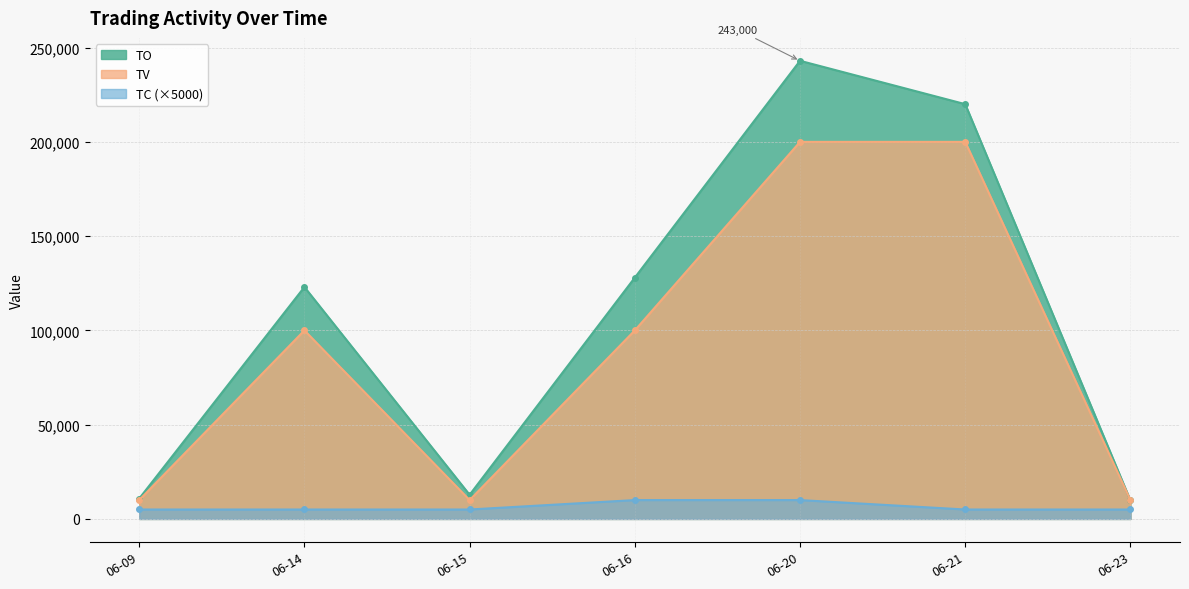

How many interior local peaks does the TO series have?

2